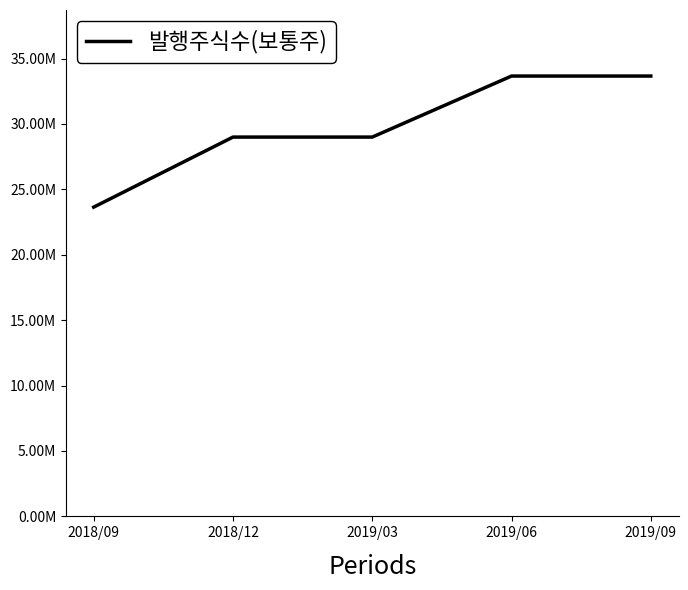

What is the value of the 5th point from the left?

33661591